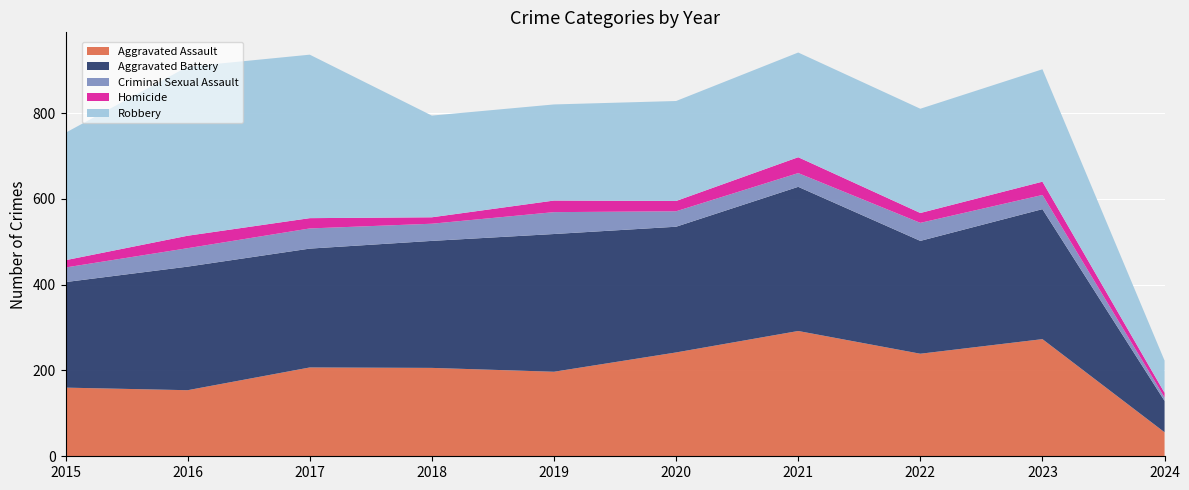

Reading left to right, transcribe all the data shown in this chart.

Aggravated Assault: 2015=160	2016=154	2017=207	2018=206	2019=197	2020=242	2021=292	2022=239	2023=273	2024=56
Aggravated Battery: 2015=246	2016=288	2017=277	2018=296	2019=321	2020=293	2021=336	2022=263	2023=303	2024=73
Criminal Sexual Assault: 2015=34	2016=43	2017=47	2018=40	2019=51	2020=36	2021=32	2022=42	2023=33	2024=8
Homicide: 2015=17	2016=29	2017=24	2018=15	2019=27	2020=24	2021=37	2022=23	2023=31	2024=11
Robbery: 2015=297	2016=394	2017=381	2018=237	2019=224	2020=233	2021=244	2022=243	2023=262	2024=75